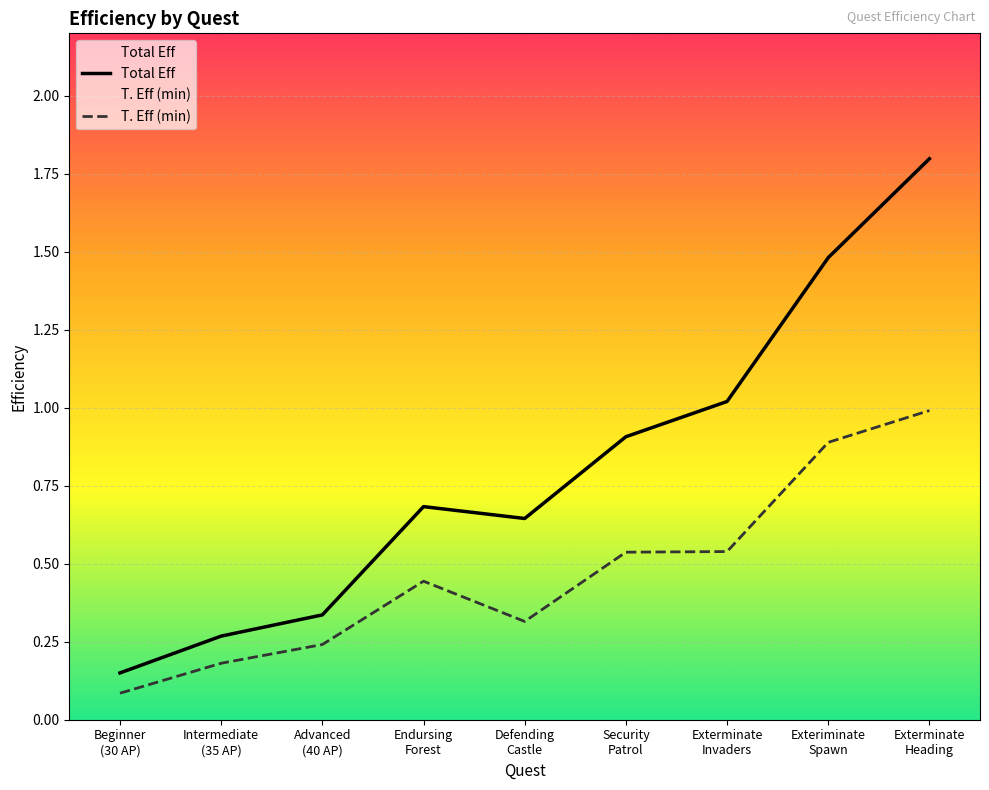

Where is the first local minimum for Total Eff?

Defending
Castle